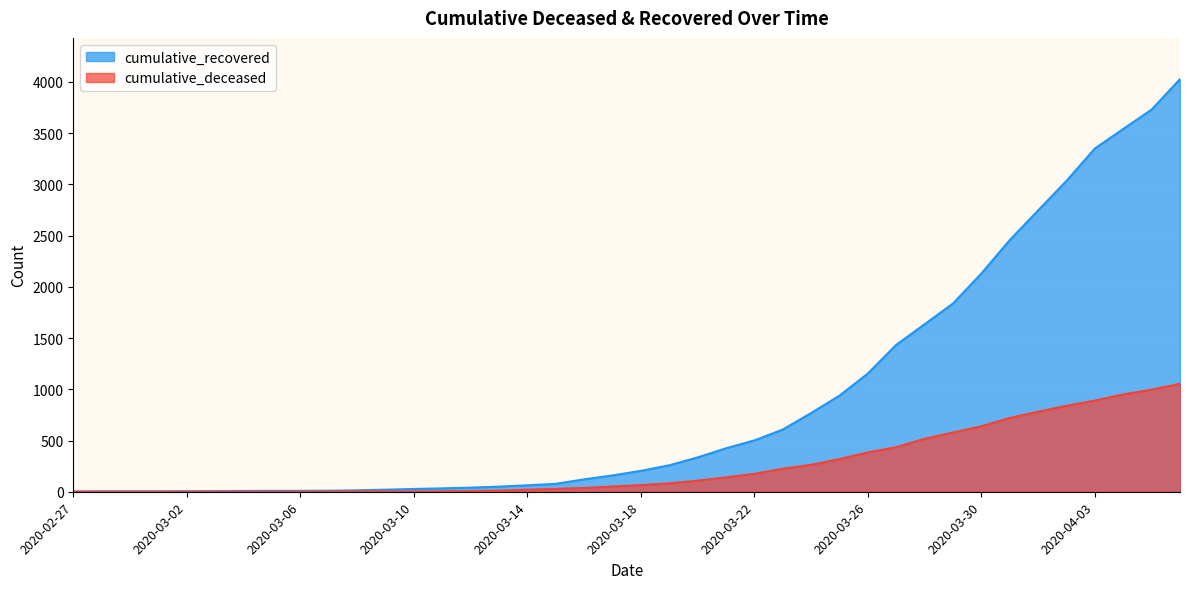

True or false: cumulative_deceased and cumulative_recovered intersect in this chart.

False